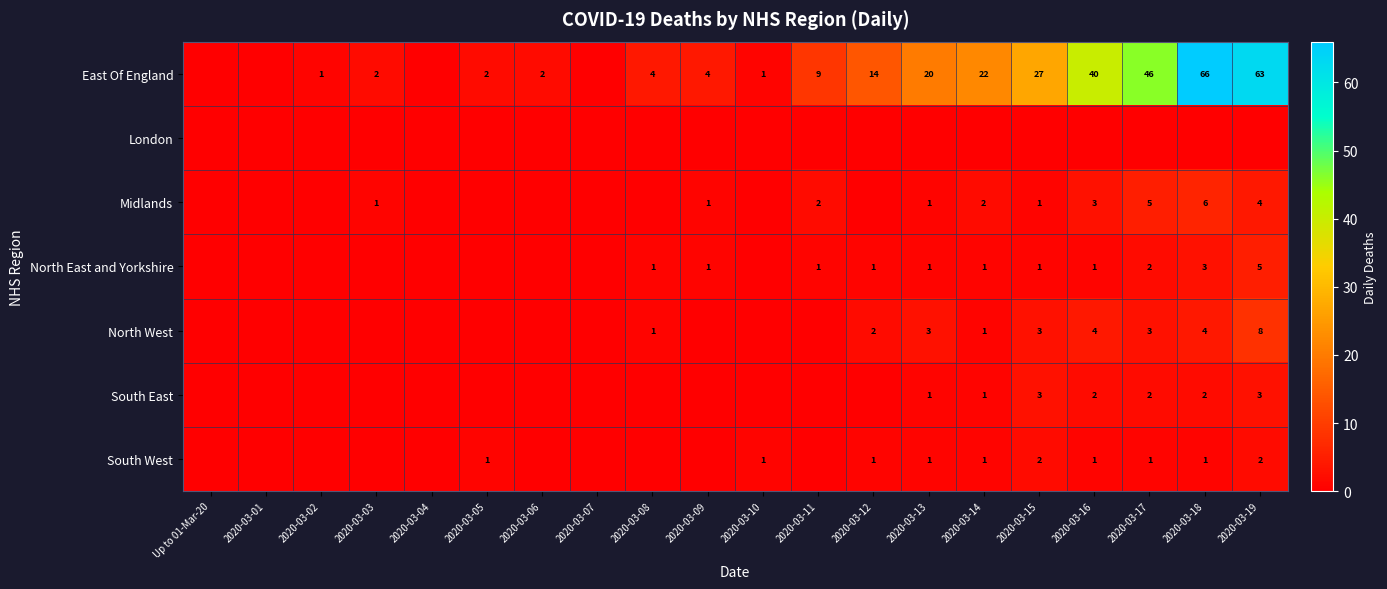

True or false: North East and Yorkshire has a value of 1 at 2020-03-09.

True